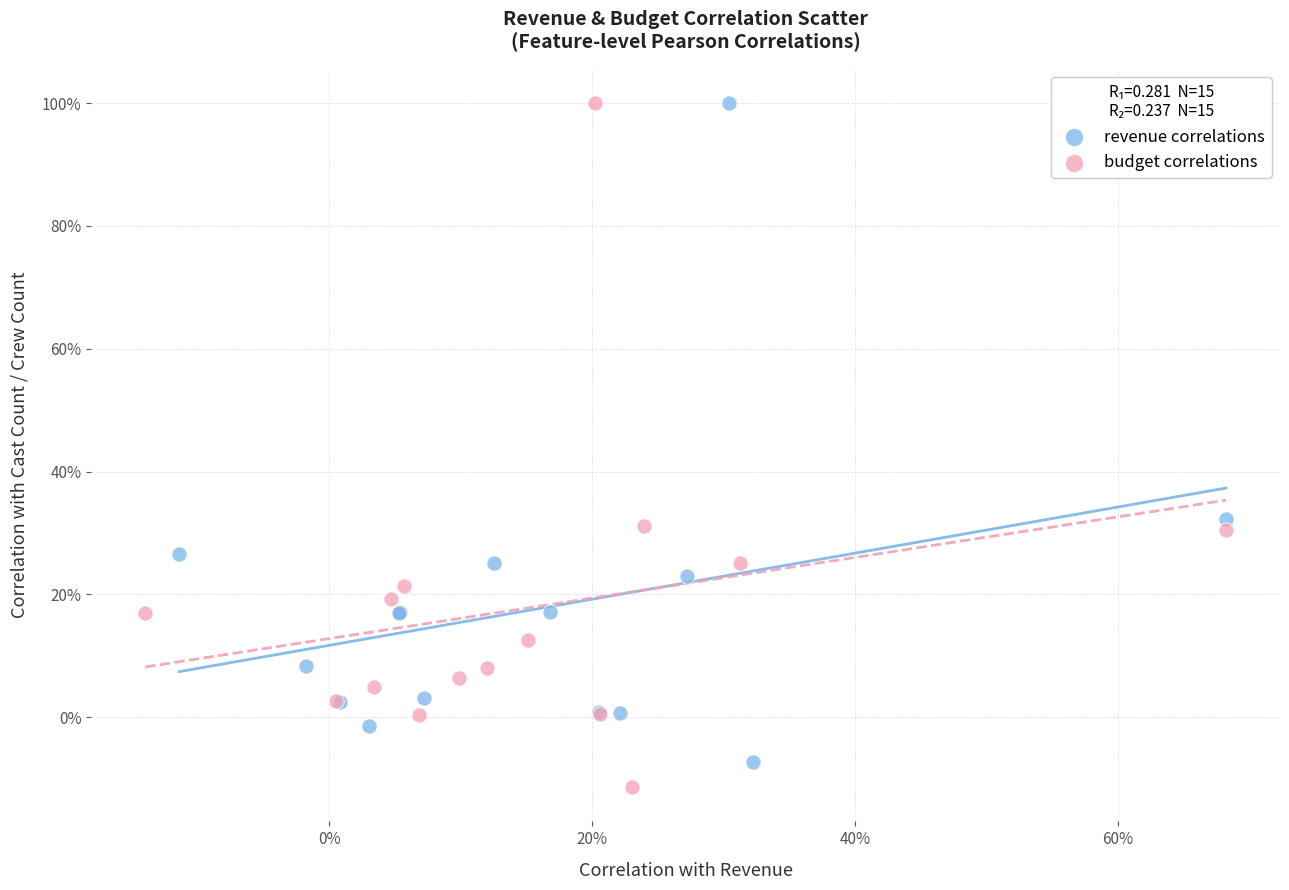

What are all the series names shown in the legend?

revenue correlations, budget correlations